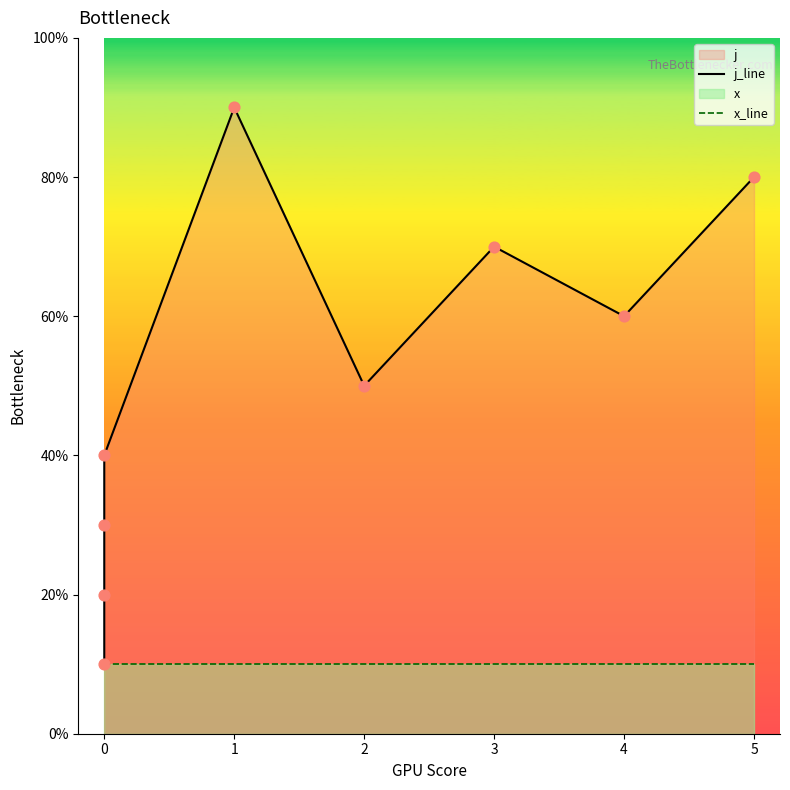

Which series reaches the minimum Y coordinate?

j_line